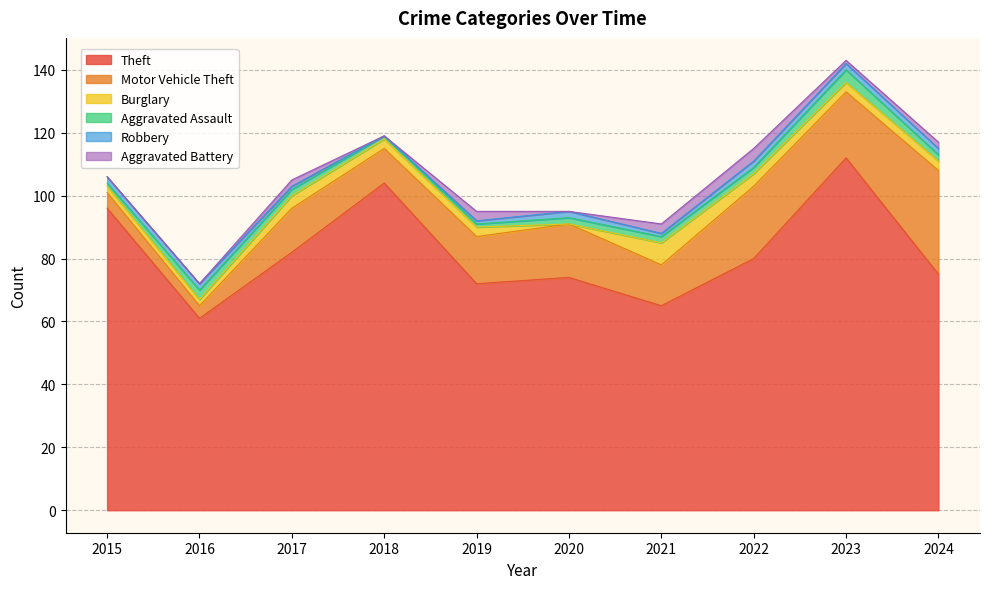

How many categories are shown in the chart?

10